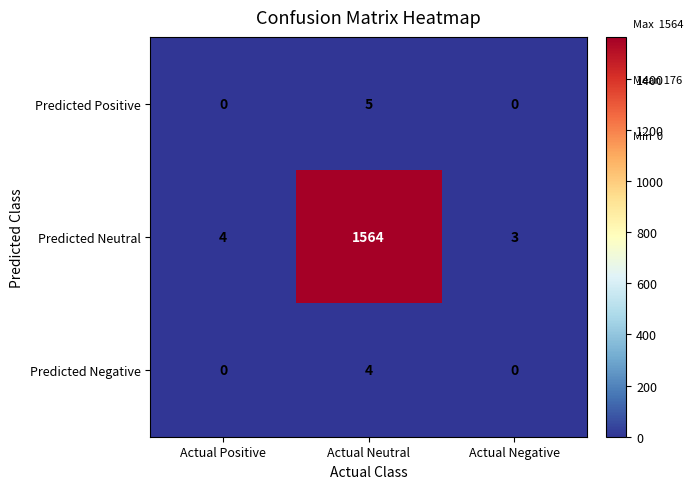

Which series changed the most between Actual Neutral and Actual Negative?

Predicted Neutral